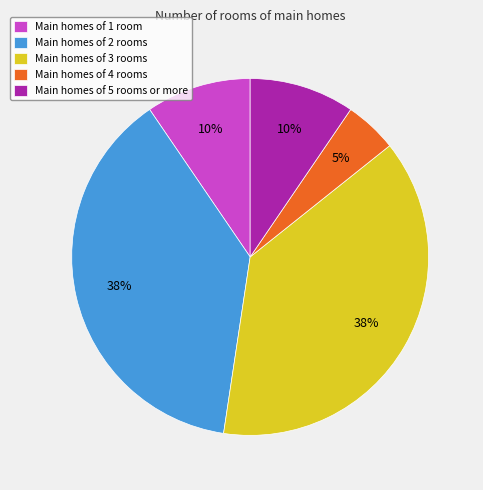

Between Main homes of 2 rooms and Main homes of 5 rooms or more, which is larger?

Main homes of 2 rooms